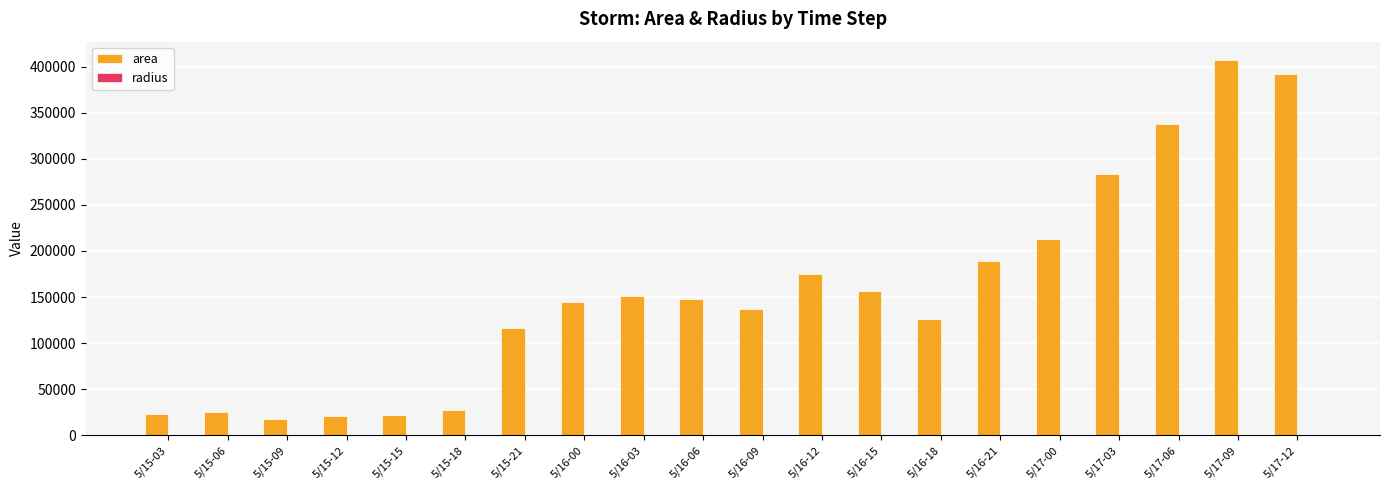

At which category is the sum across all series the highest?

5/17-09